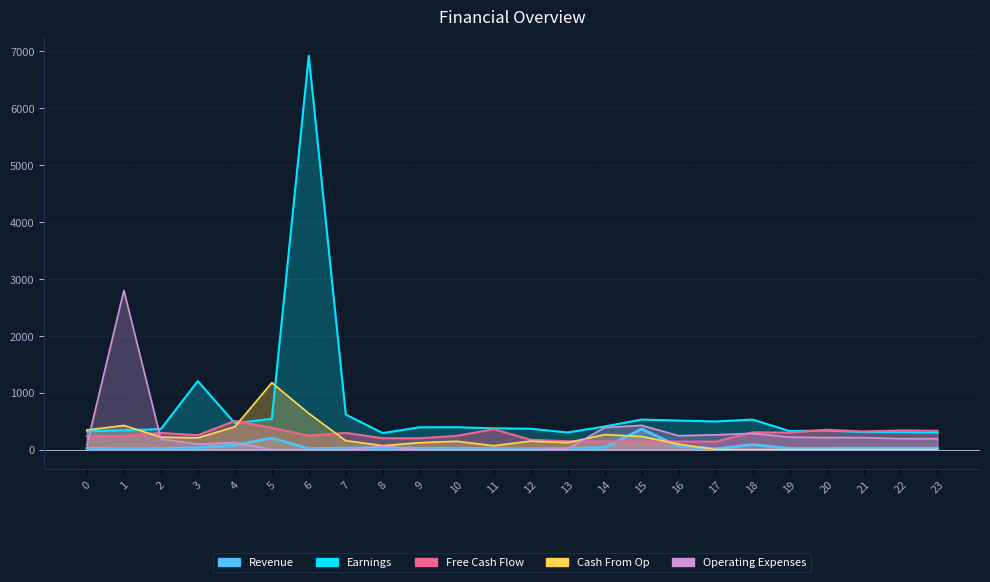

The Revenue series shows 22.7 at 19. True or false?

True